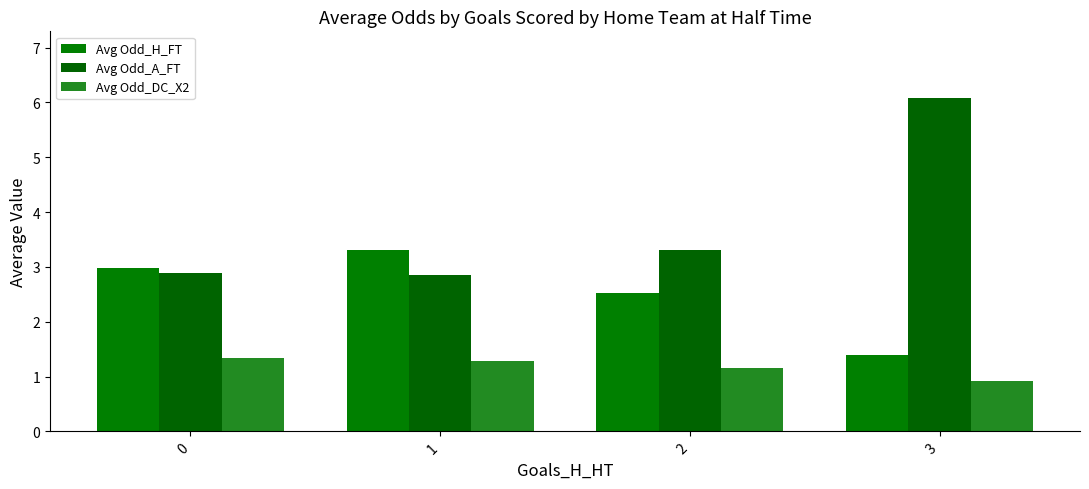

What is the difference between the maximum and minimum values in the Avg Odd_DC_X2 series?

0.4